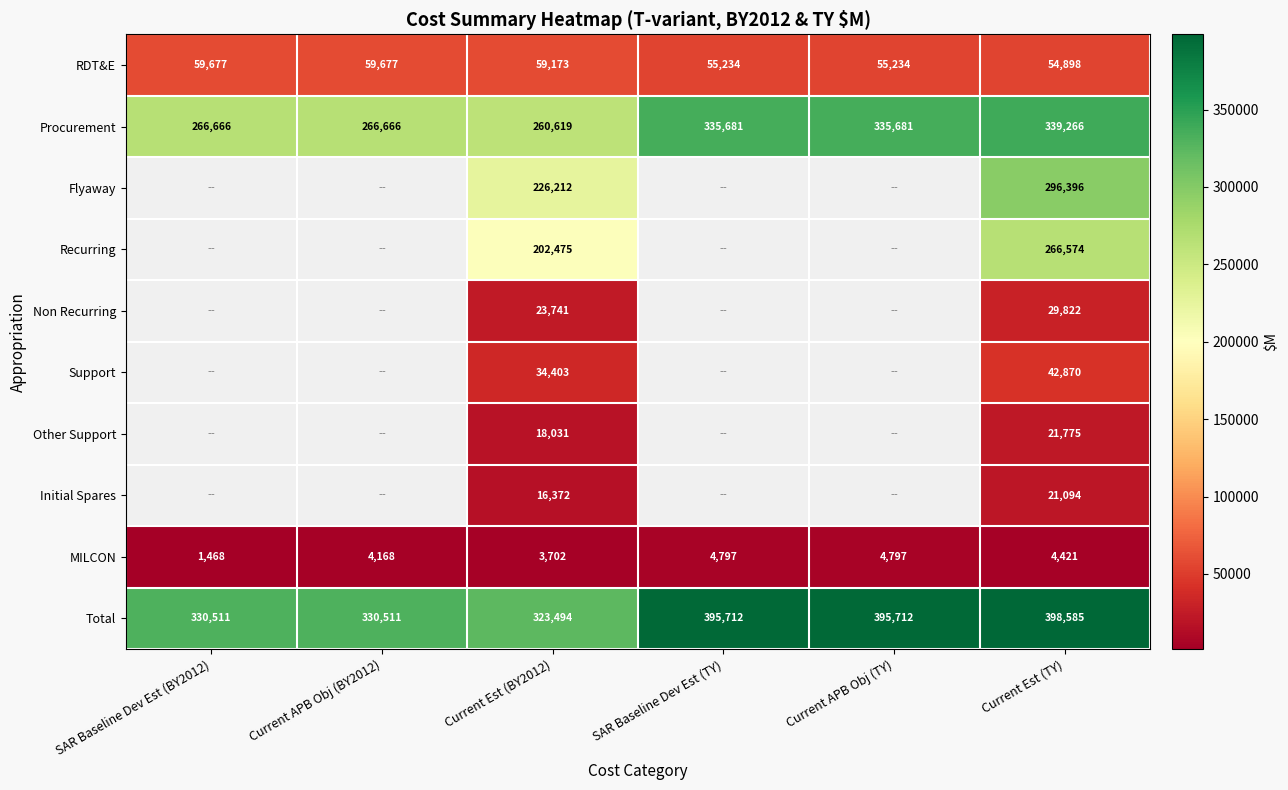

What is the minimum value for RDT&E?

54898.0